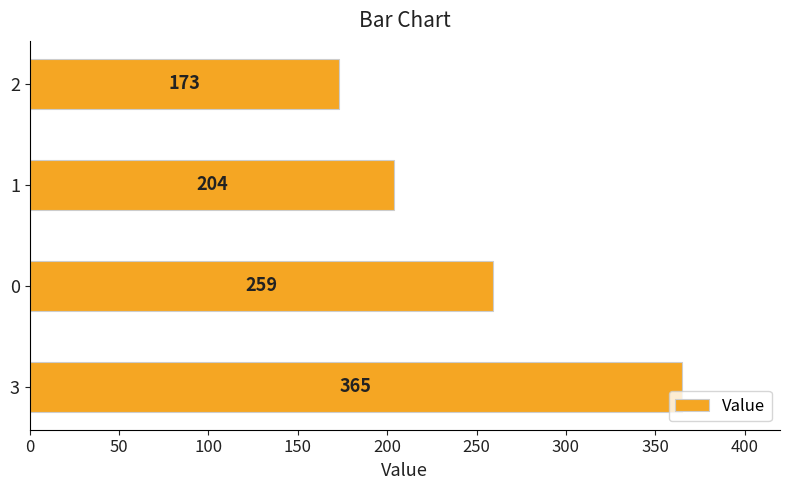

How many values are between 204 and 365?

3